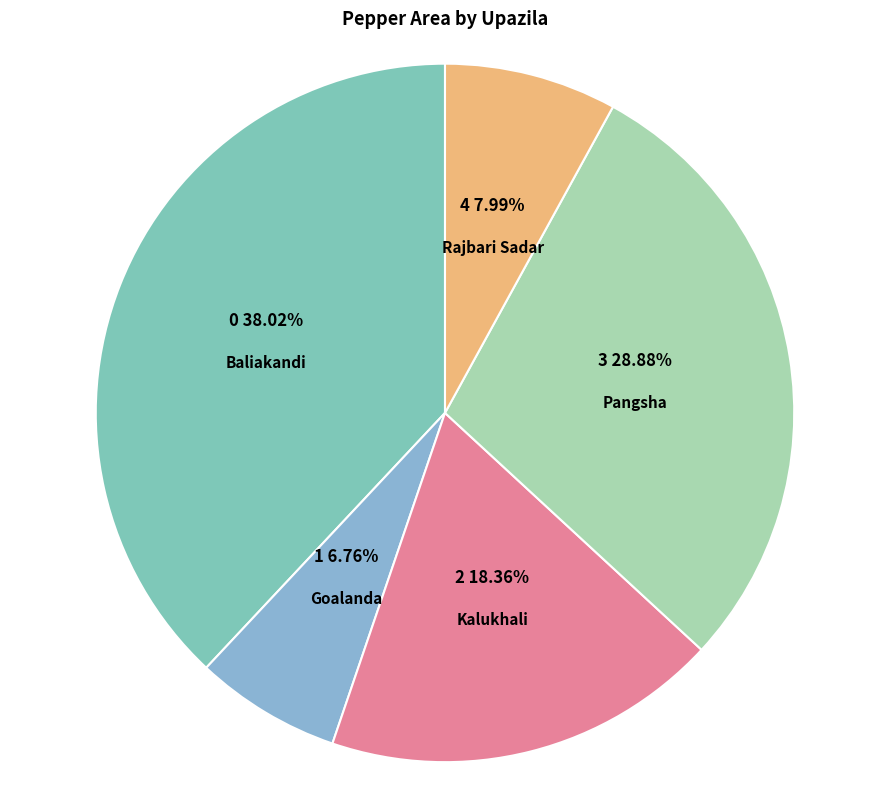

To the nearest percent, what is the average slice percentage?

20%